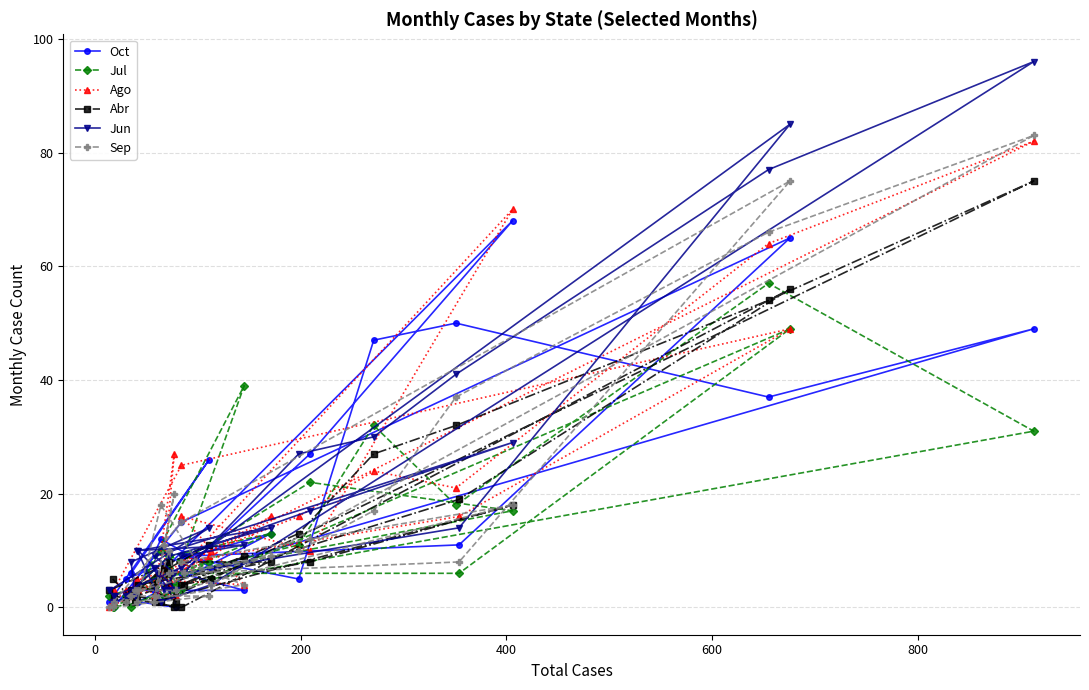

What is the sum of all Oct values?

497